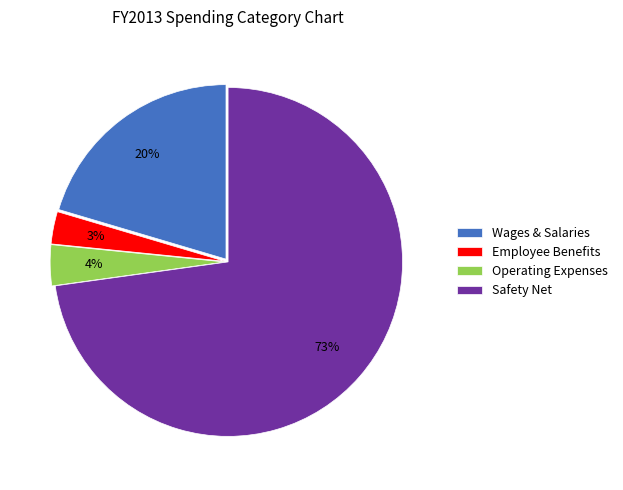

Approximately how many times larger is the value at Employee Benefits compared to Operating Expenses?

0.8